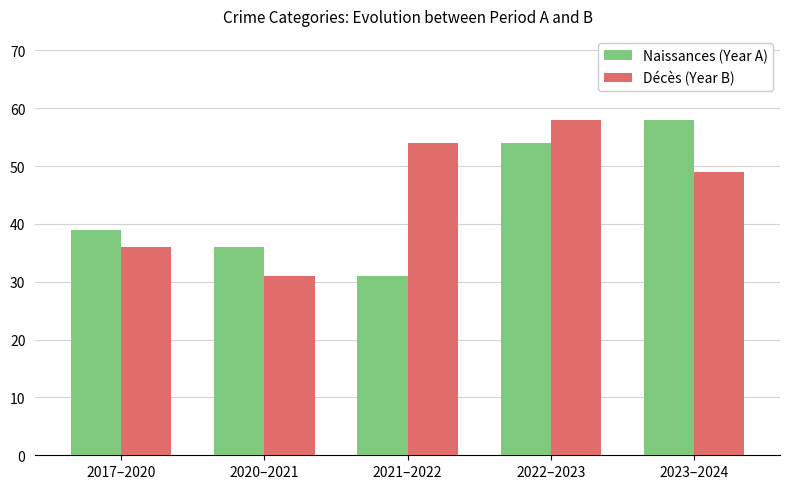

At which label does Décès (Year B) first exceed 49?

2021–2022